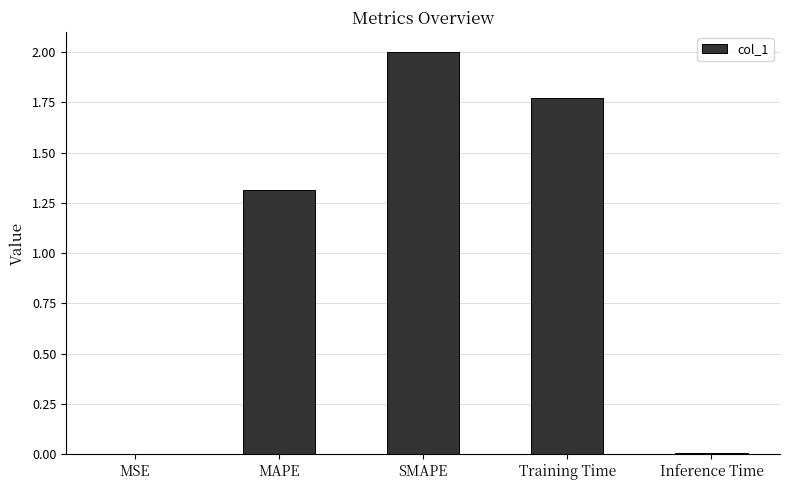

Between Training Time and MSE, which is larger?

Training Time